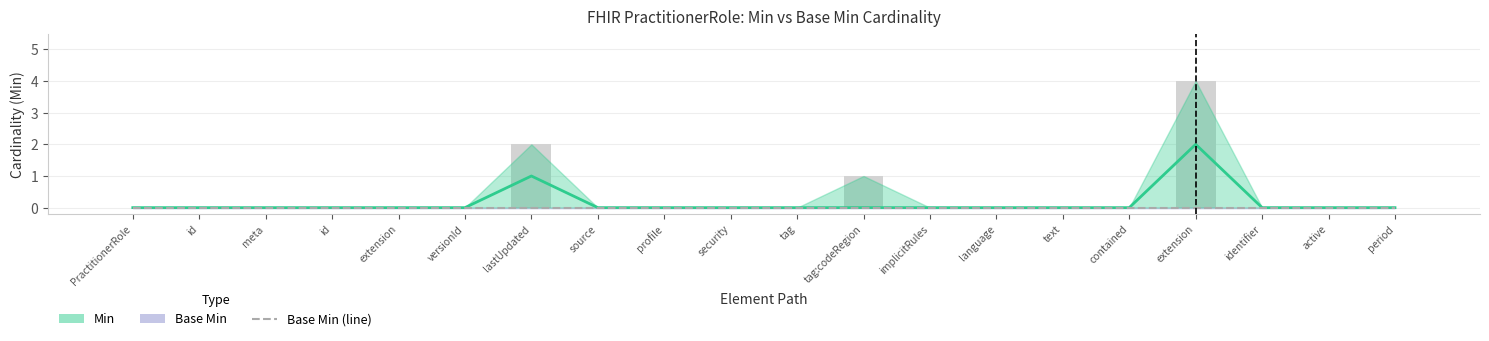

What is the difference between the Min values at implicitRules and lastUpdated?

1